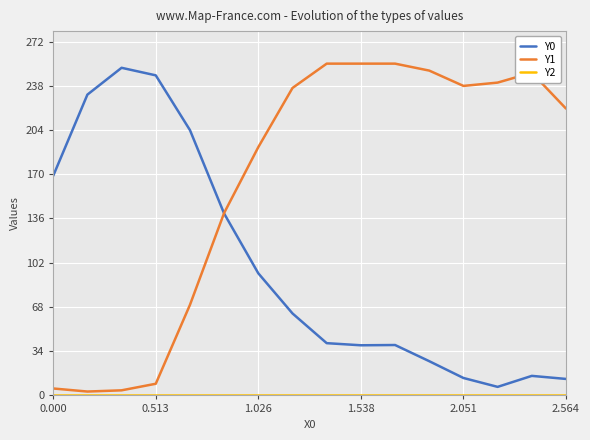

Which series has the largest total across all categories?

Y1